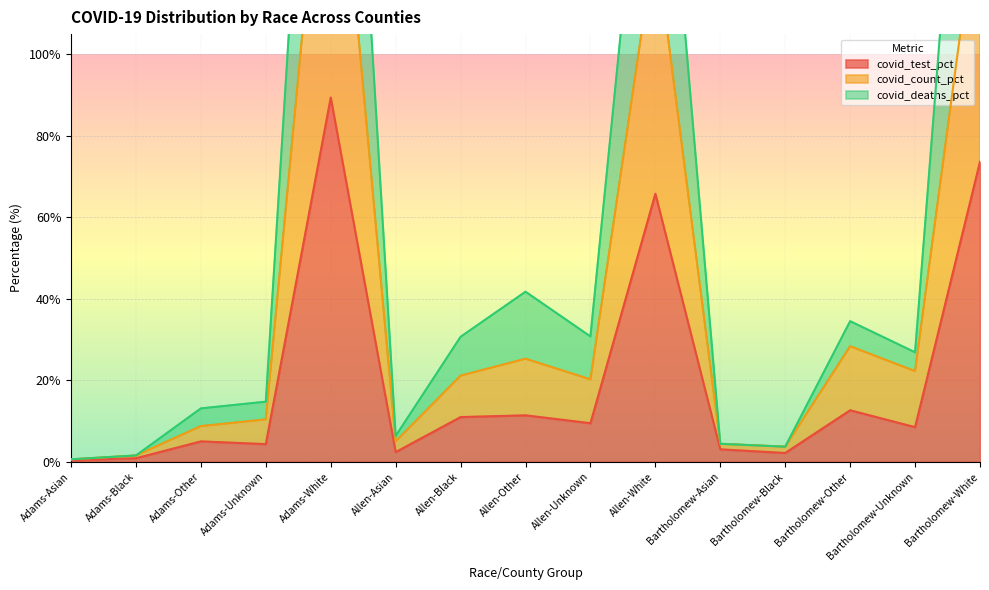

Which series has the widest spread of values?

covid_deaths_pct